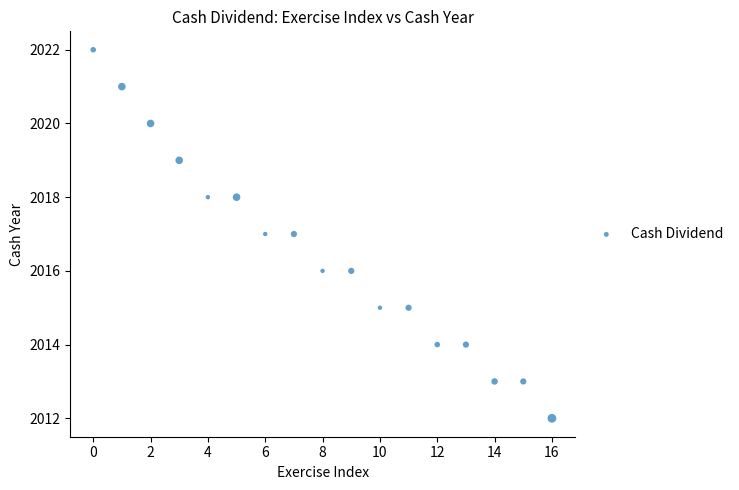

What is the range of Y values (max minus min)?

10